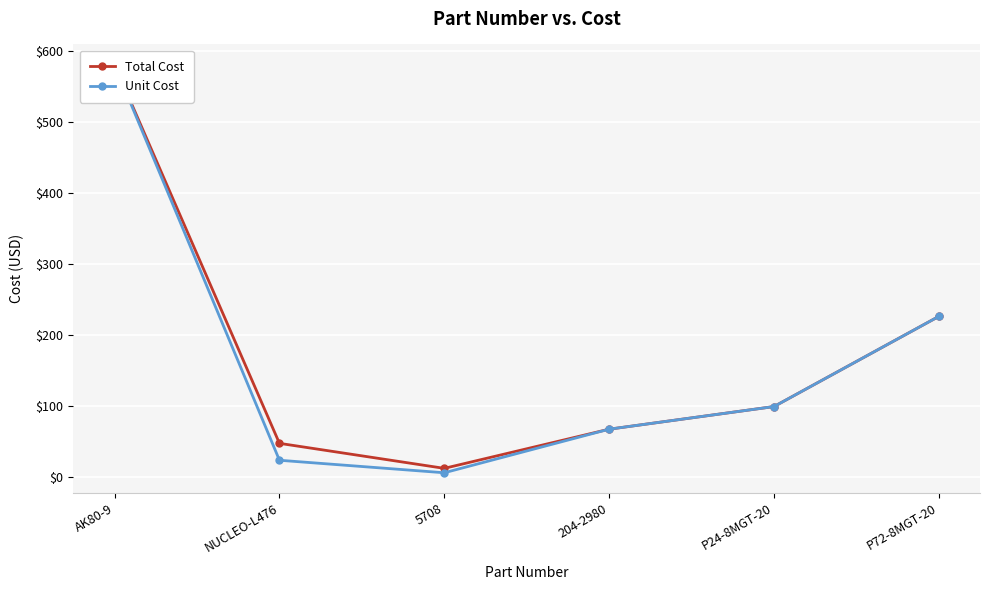

At P24-8MGT-20, list the series in order from smallest to largest.

Total Cost, Unit Cost